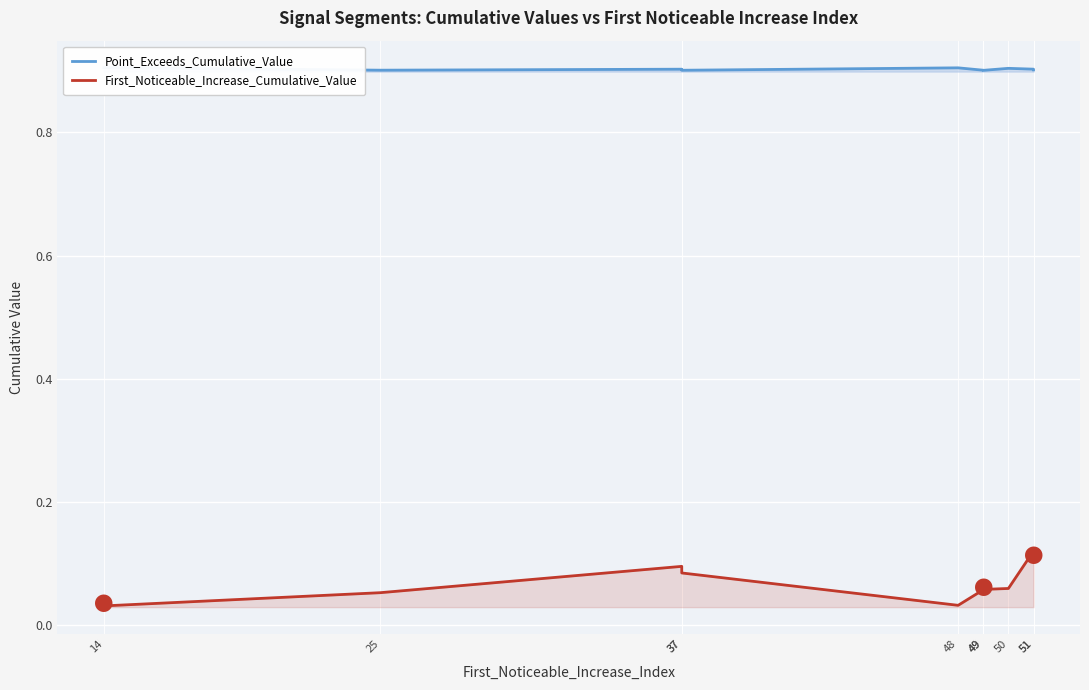

Which series has the widest spread of values?

First_Noticeable_Increase_Cumulative_Value